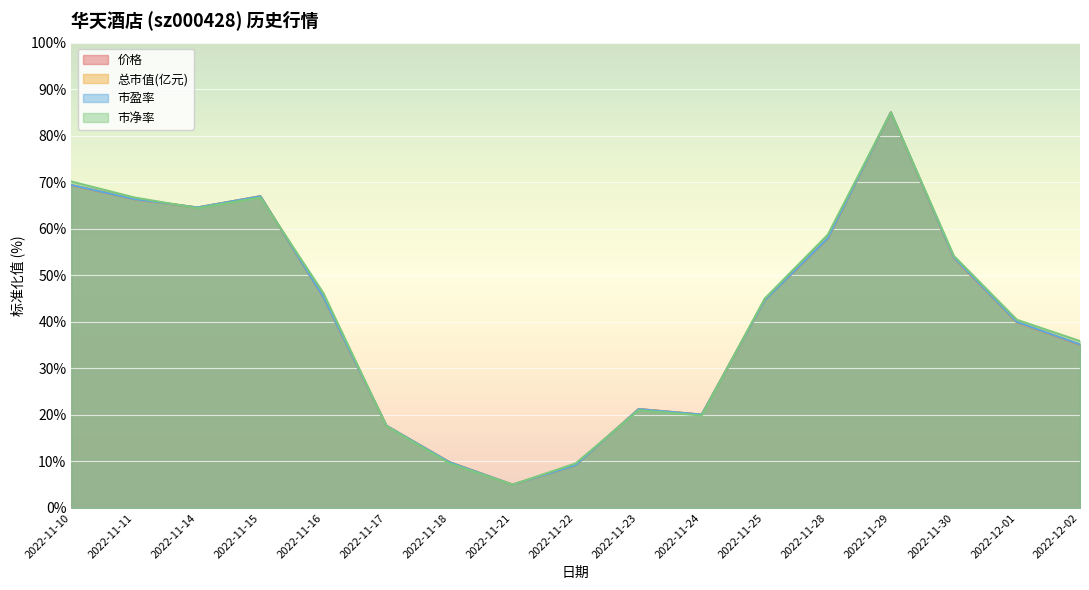

What is the label of the 5th point from the left?

2022-11-16